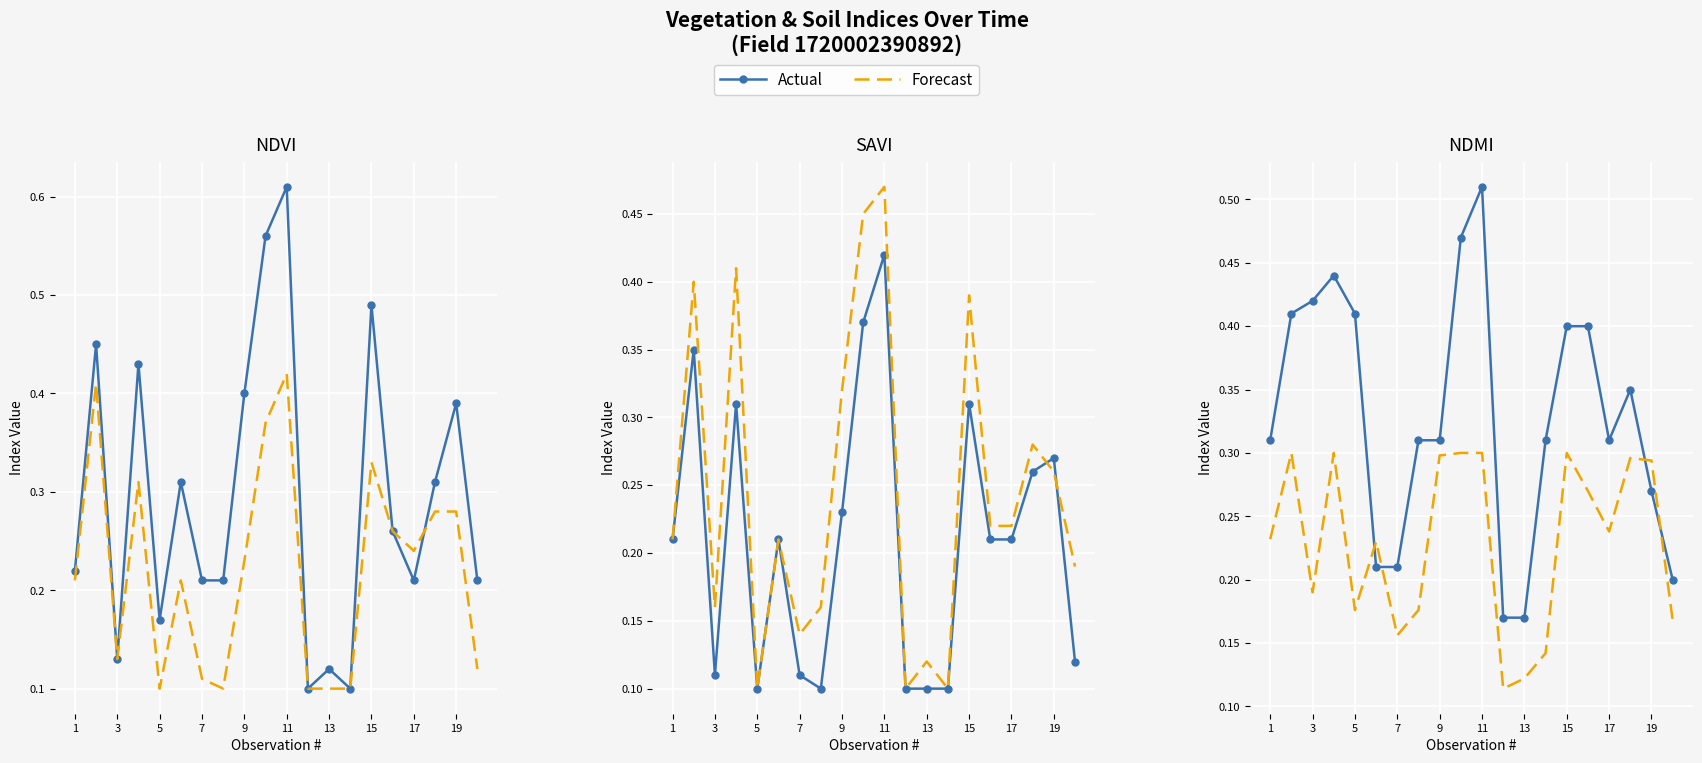

Rank the series at 7 from highest to lowest value.

Actual, Forecast